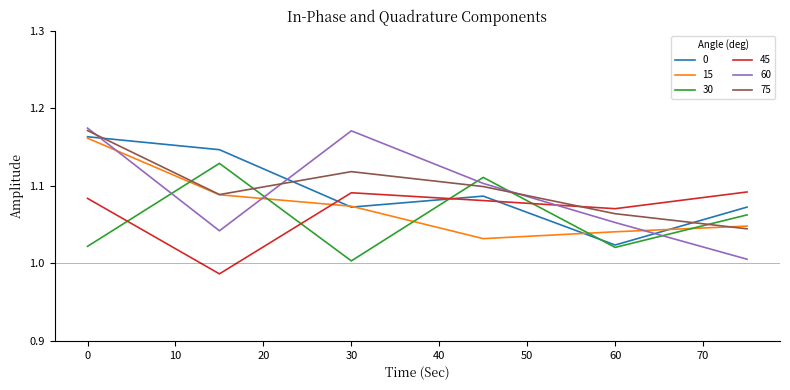

True or false: 60 and 75 intersect in this chart.

True